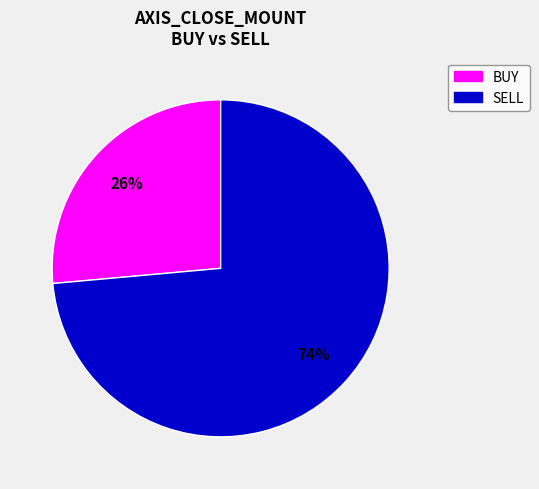

Does any single category account for the majority?

Yes